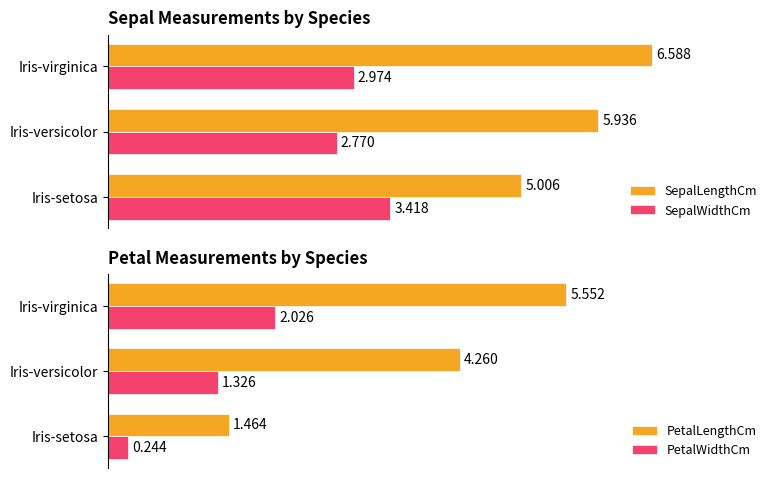

At Iris-versicolor, list the series in order from largest to smallest.

SepalLengthCm, PetalLengthCm, SepalWidthCm, PetalWidthCm